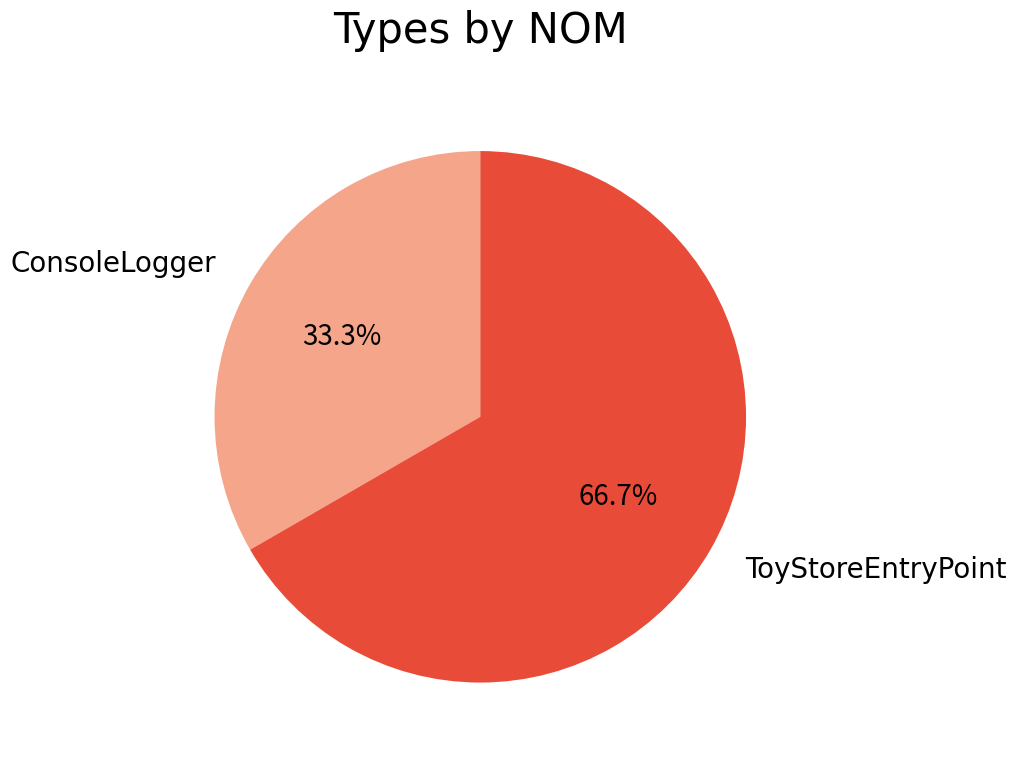

To the nearest percent, what is the average slice percentage?

50%